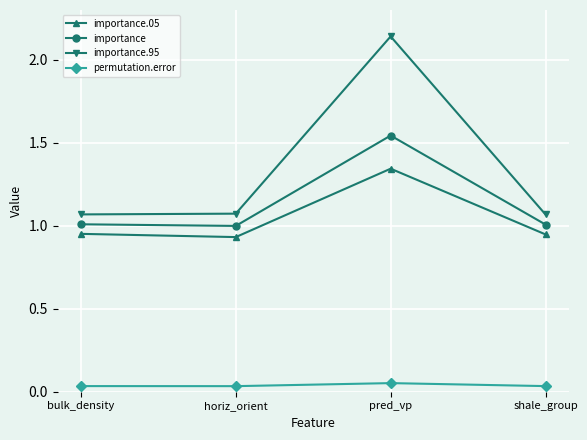

List the series in order of their peak value, highest first.

importance.95, importance, importance.05, permutation.error